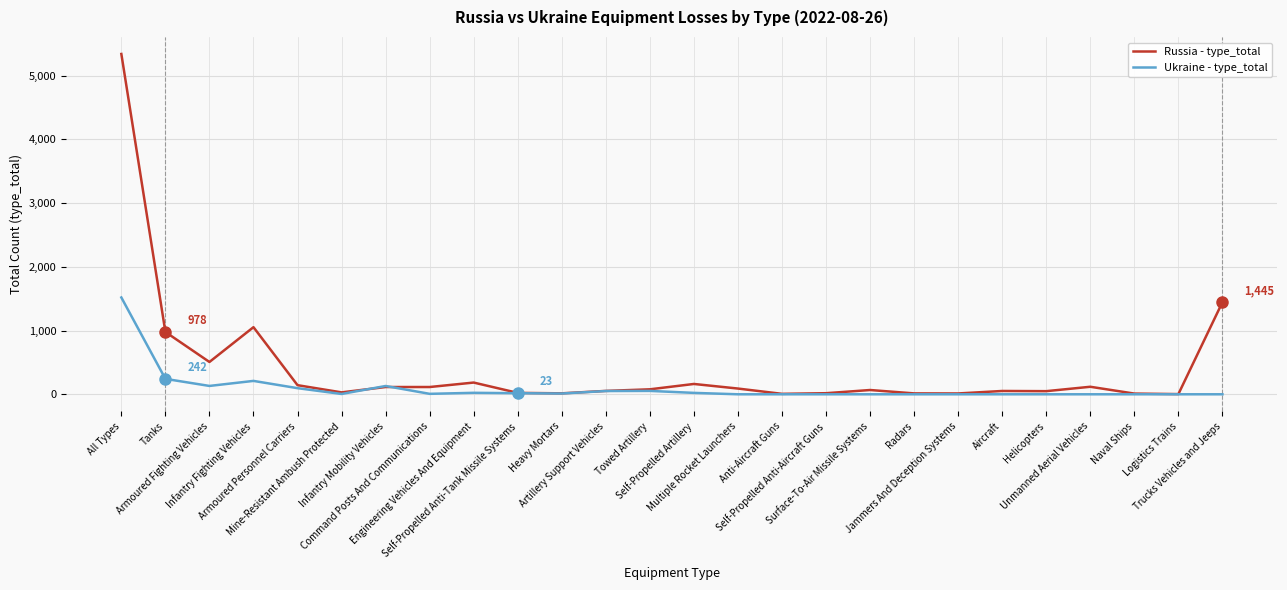

At how many categories does at least one series exceed 3125?

1